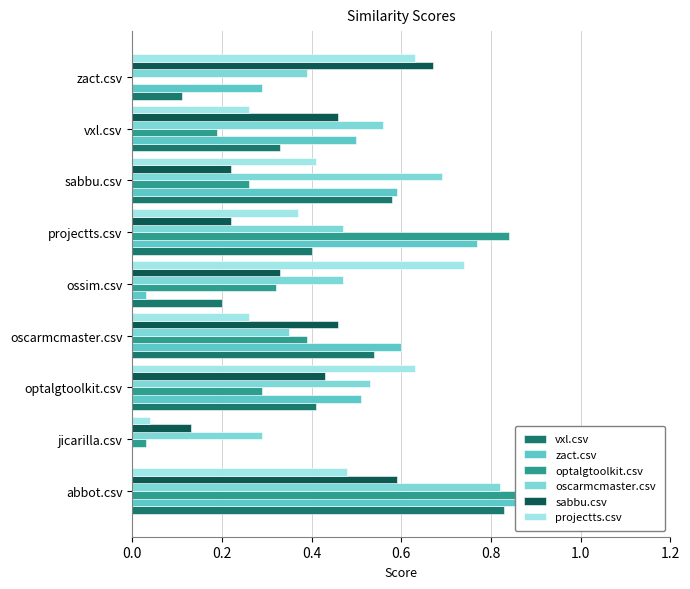

Does the chart contain stacked bars?

No